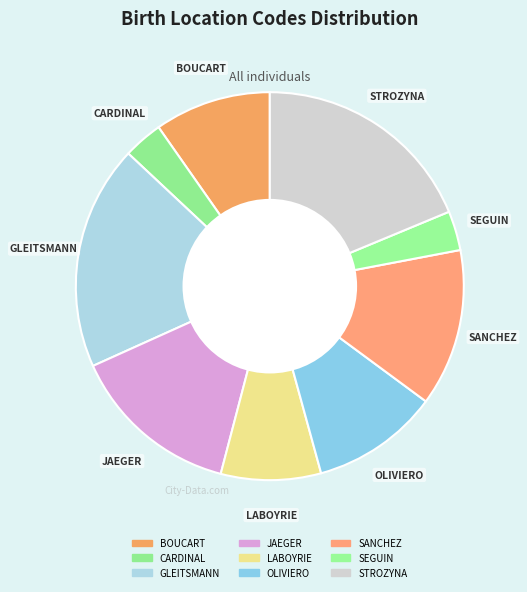

Does JAEGER account for over 50% of the chart?

No